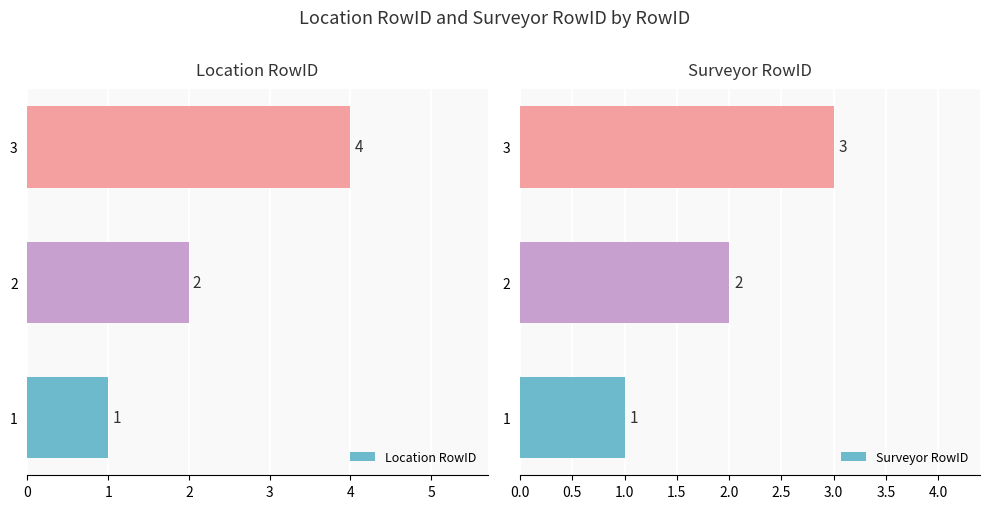

How many values in the Surveyor RowID series are below 2?

1